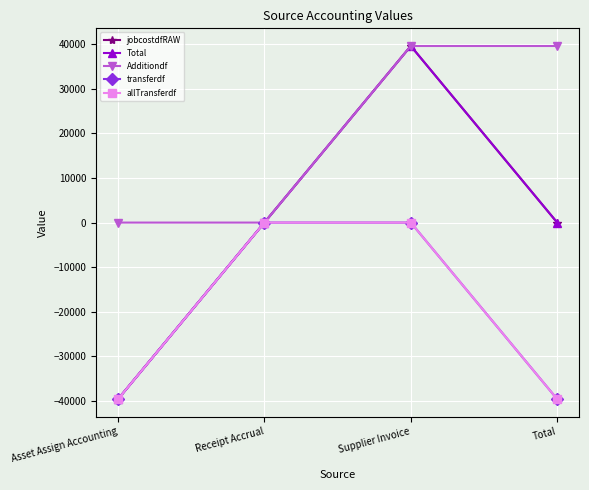

Reading left to right, what are all the values shown in this chart?

jobcostdfRAW: Asset Assign Accounting=-39560.6	Receipt Accrual=-0.0	Supplier Invoice=39560.6	Total=0.0
Total: Asset Assign Accounting=-39560.6	Receipt Accrual=-0.0	Supplier Invoice=39560.6	Total=0.0
Additiondf: Asset Assign Accounting=0.0	Receipt Accrual=-0.0	Supplier Invoice=39560.6	Total=39560.6
transferdf: Asset Assign Accounting=-39560.6	Receipt Accrual=0.0	Supplier Invoice=0.0	Total=-39560.6
allTransferdf: Asset Assign Accounting=-39560.6	Receipt Accrual=0.0	Supplier Invoice=0.0	Total=-39560.6